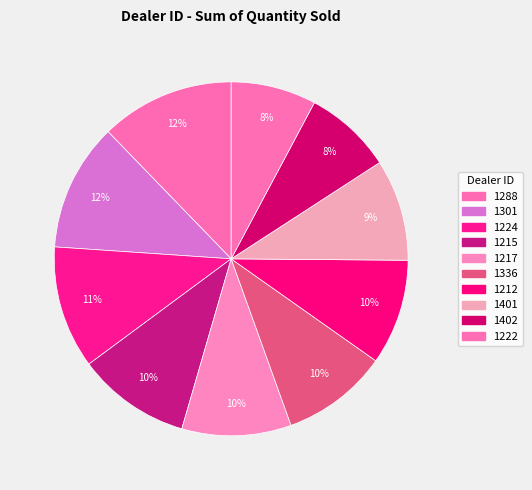

Count the number of slices in the pie.

10